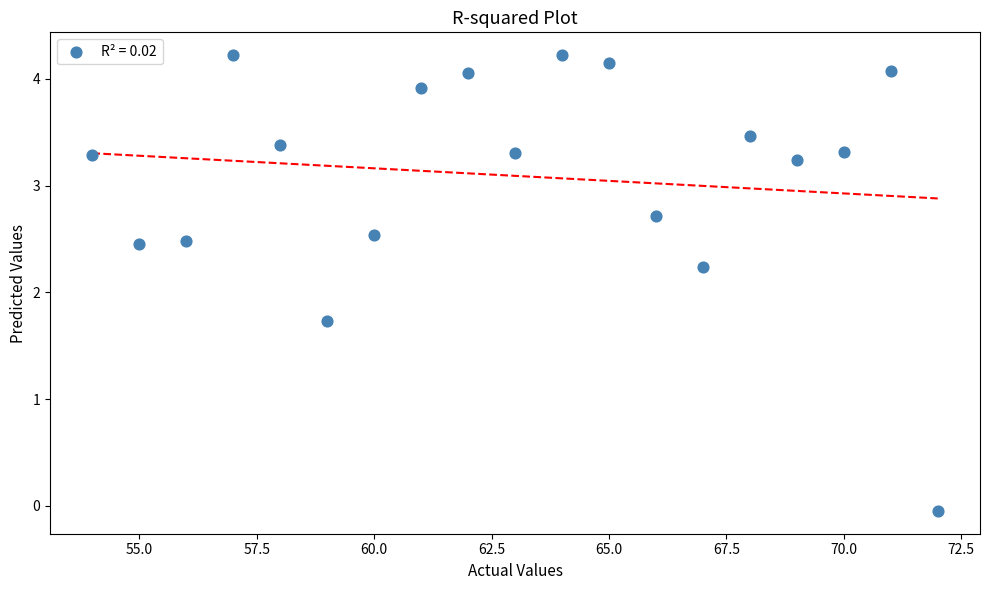

What is the range of X values (max minus min)?

18.0